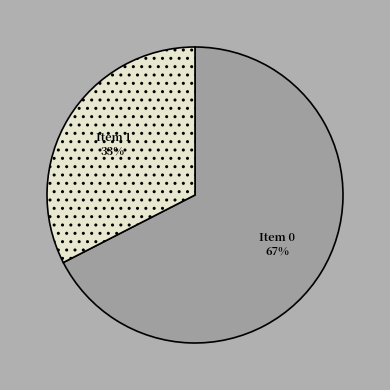

How many slices are in this pie chart?

2